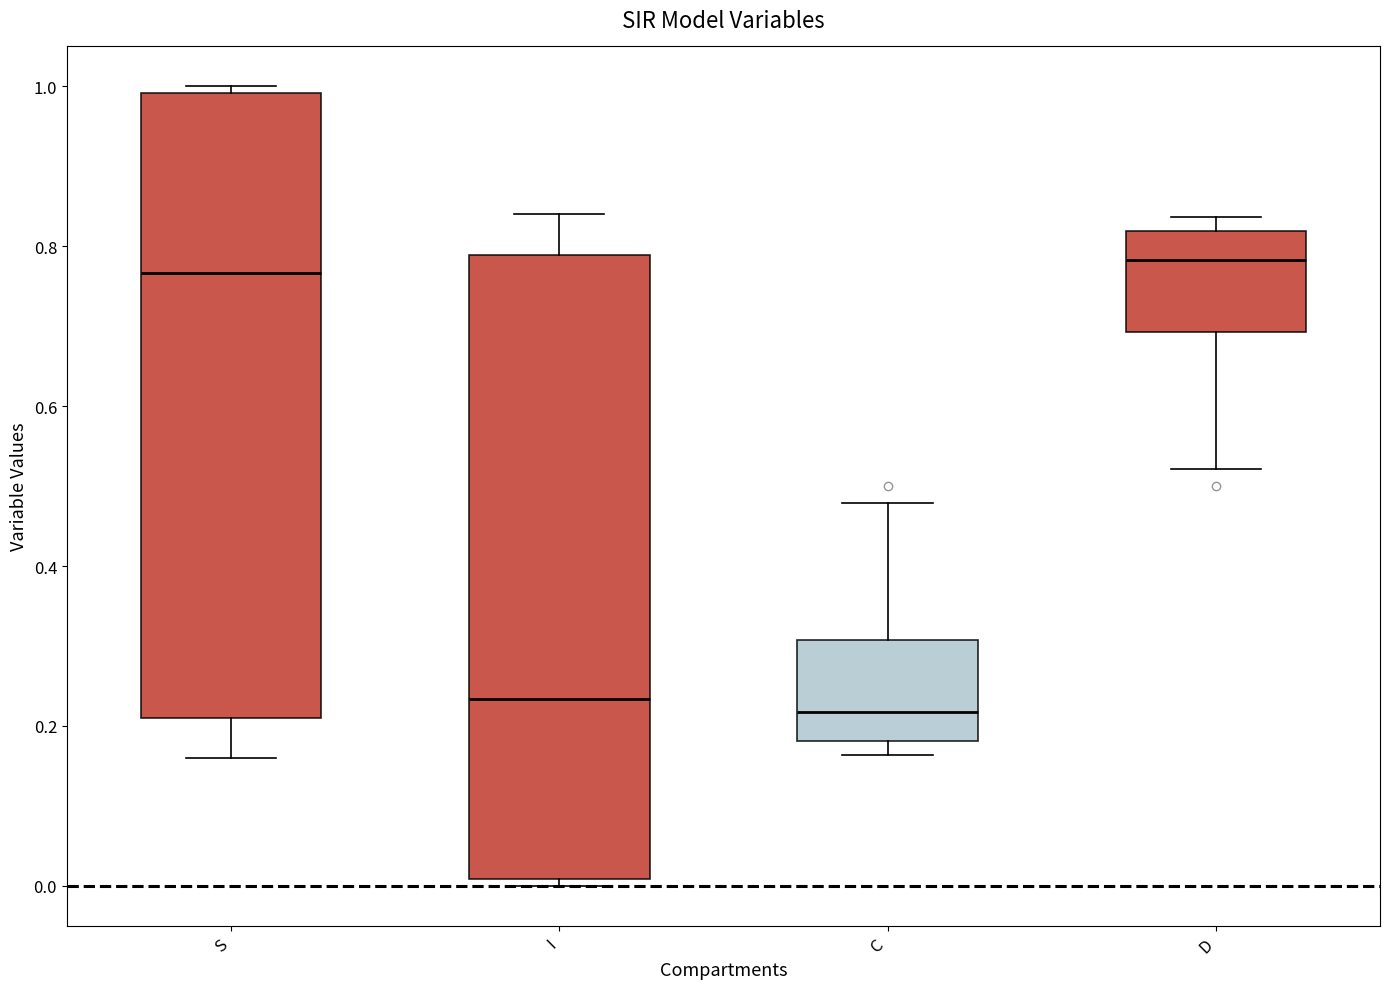

Reading left to right, read every box against the y-axis: the position of its median line, the range the box covers, and the ends of its whiskers. The values are not printed on the chart, so give them approximately, as read against the axis.

S: median 0.76, box 0.22 to 1.00, whiskers 0.16 to 1.00 (just above the box's upper edge)
I: median 0.24, box 0.00 to 0.78, whiskers 0.00 (just below the box's lower edge) to 0.84
C: median 0.22, box 0.18 to 0.30, whiskers 0.16 to 0.48
D: median 0.78, box 0.70 to 0.82, whiskers 0.52 to 0.84